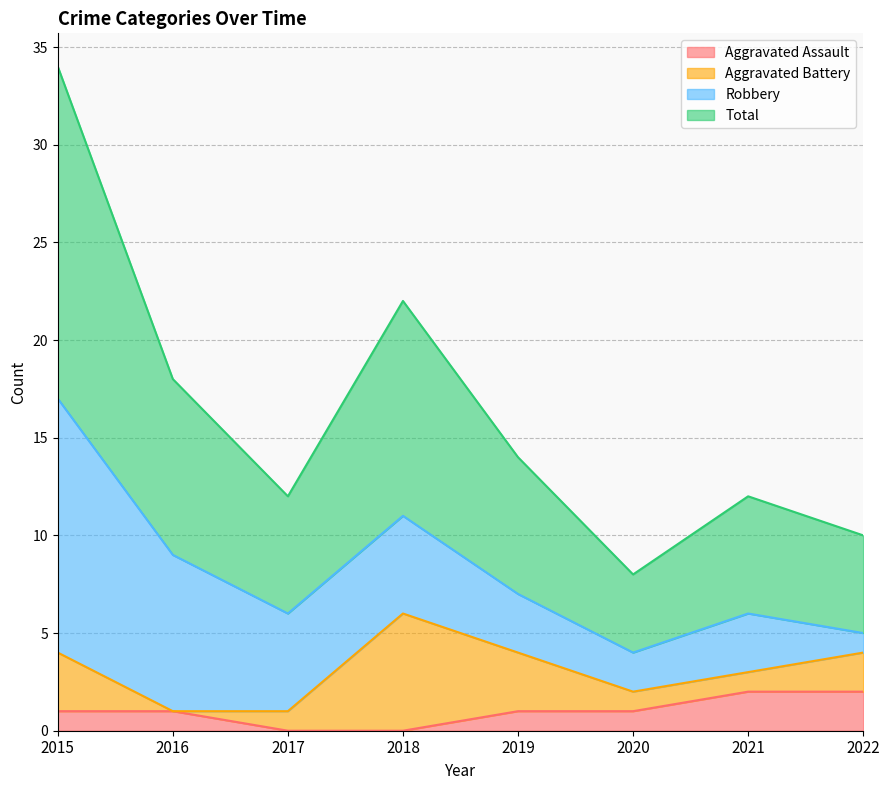

How many values in the Aggravated Assault series exceed 1?

2